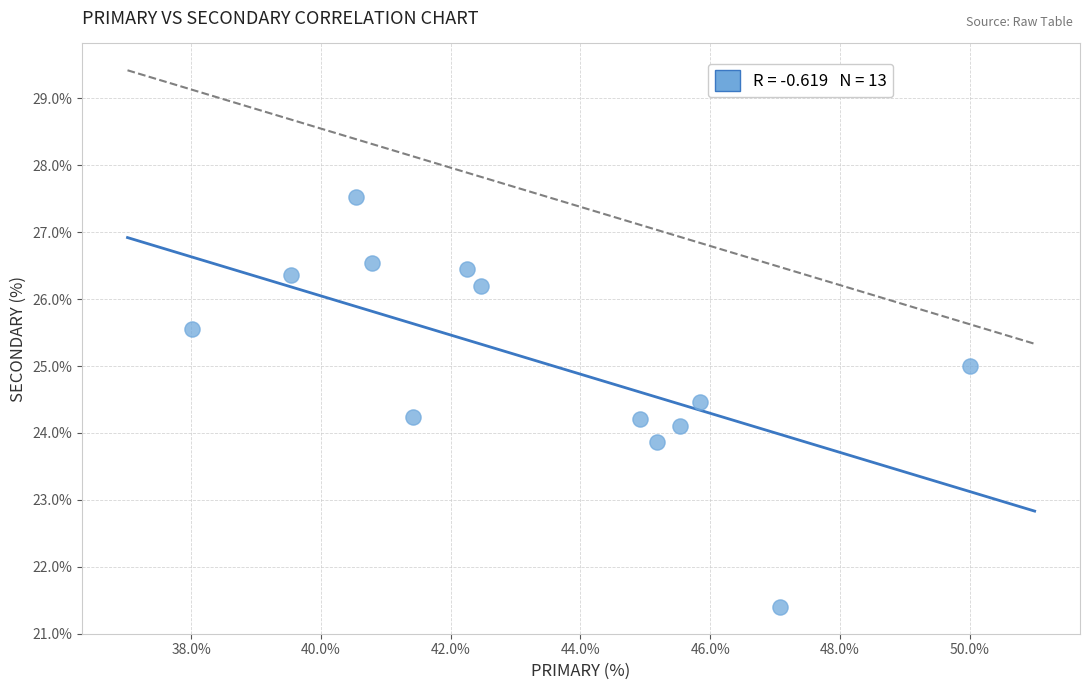

What is the range of Y values (max minus min)?

6.1